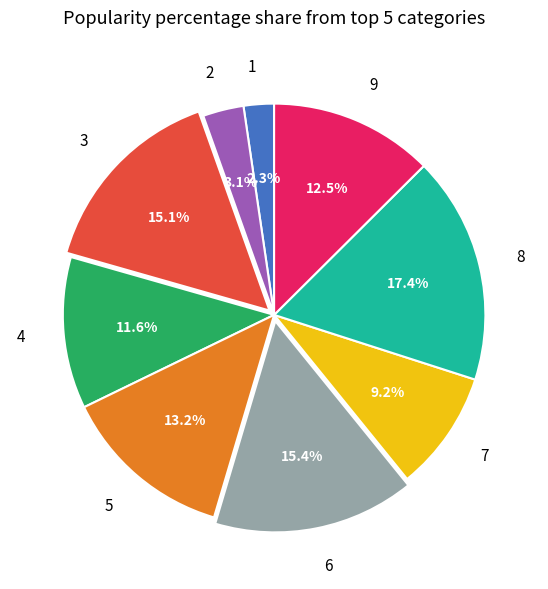

Approximately how many times larger is the value at 3 compared to 8?

0.9